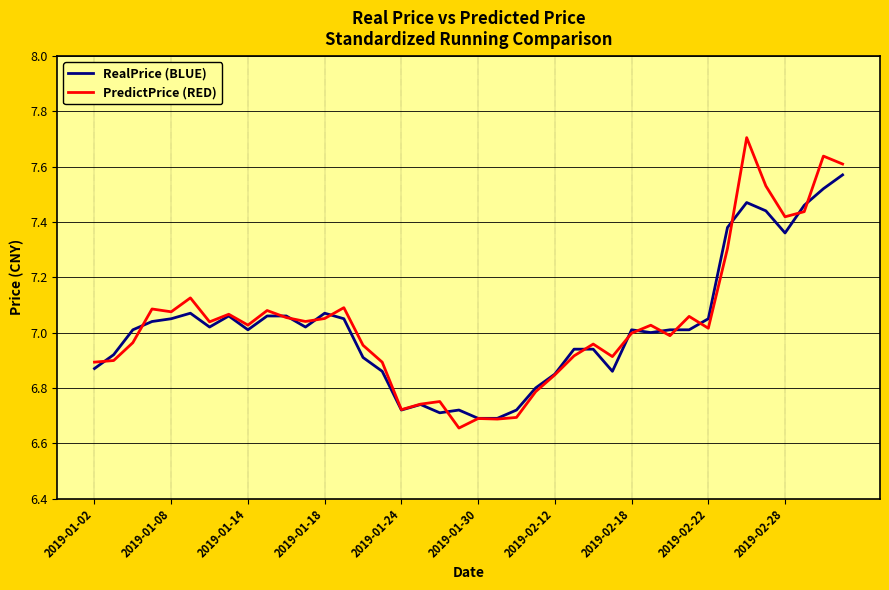

List the series in order of their peak value, lowest first.

RealPrice (BLUE), PredictPrice (RED)